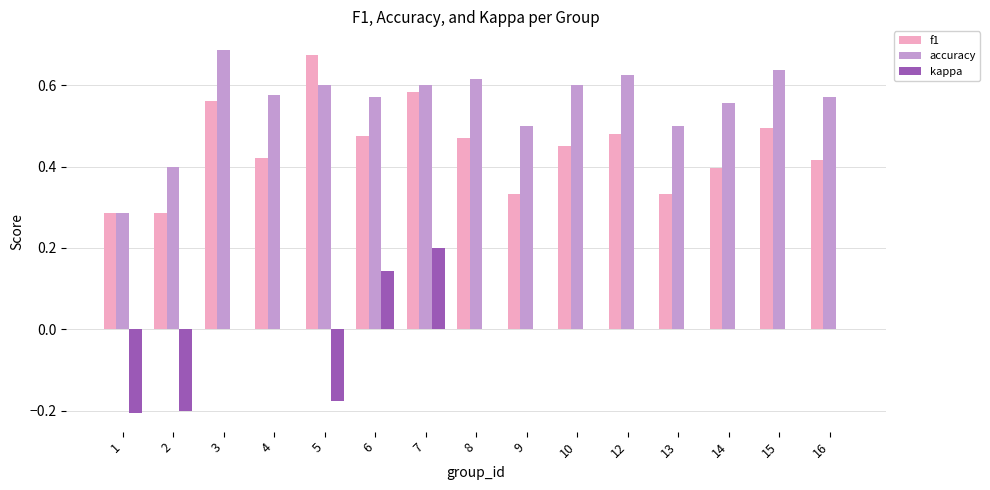

What is the sum of all accuracy values?

8.3